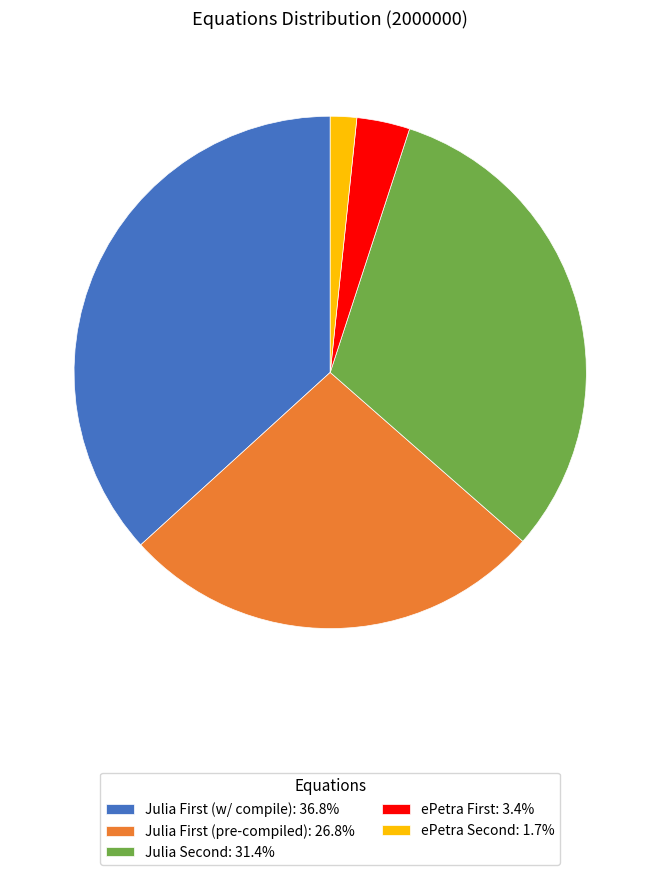

What is the largest slice in the pie chart?

Julia First (w/ compile)